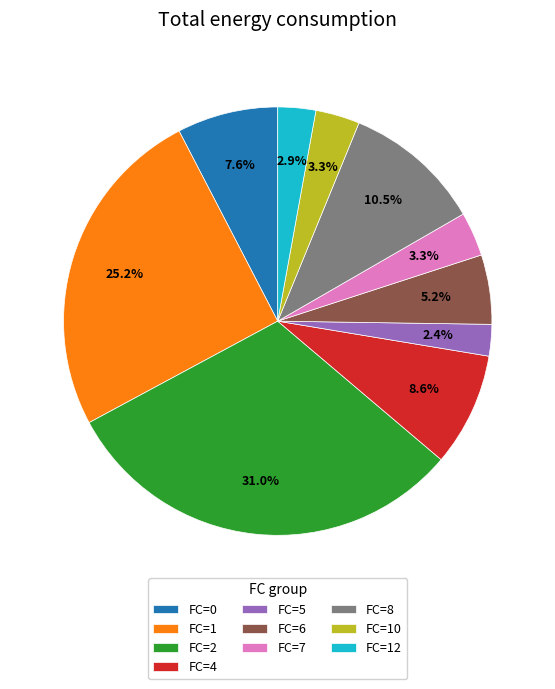

Is the sum of FC=12 and FC=2 greater than half?

No